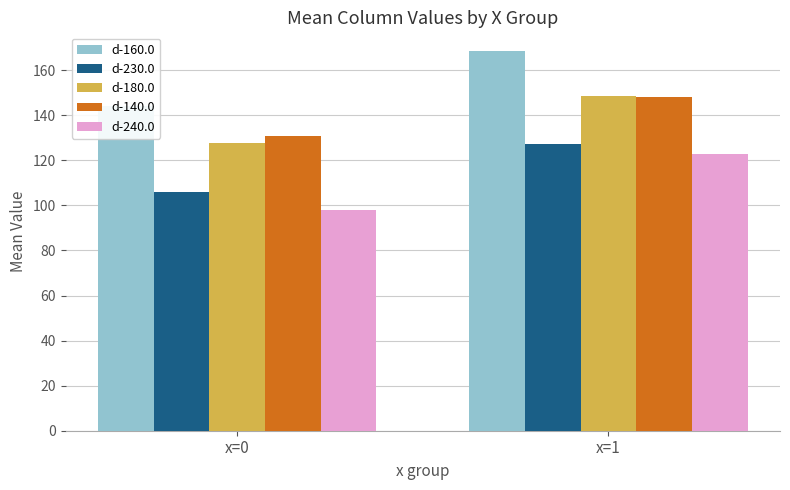

What is the value of the d-160.0 bar at the 2nd from the left?

168.4